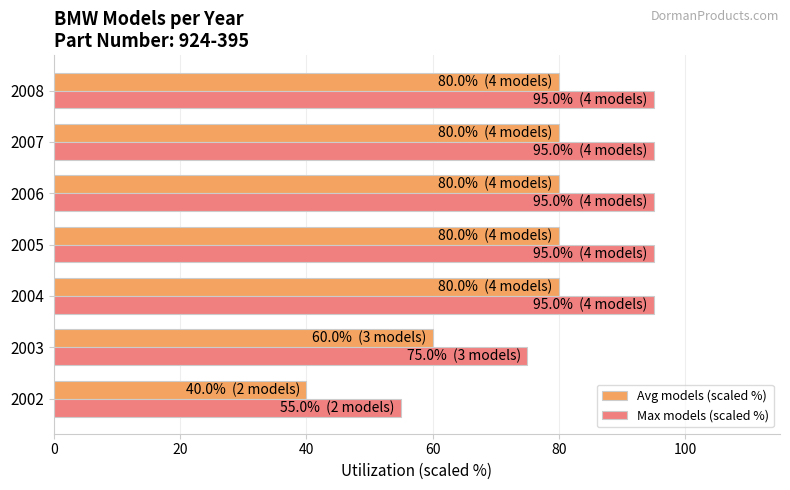

What is the sum of all Max models (scaled %) values?

605